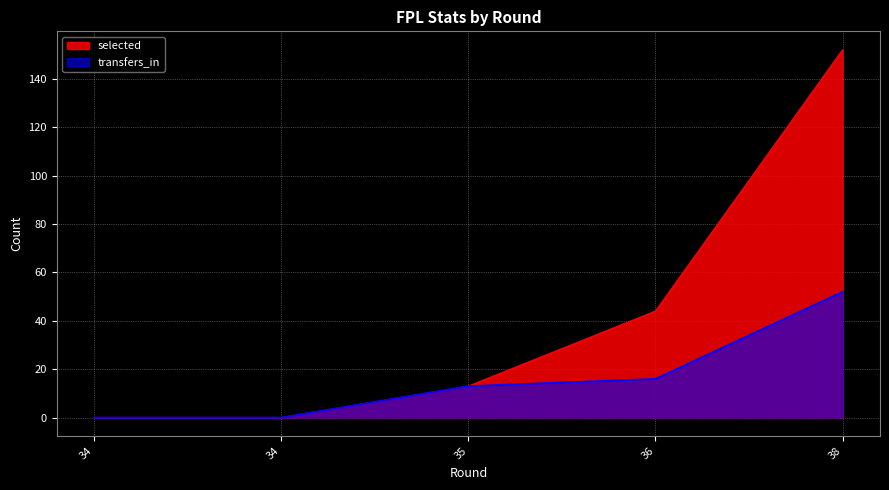

The transfers_in series shows 76 at 38. True or false?

False